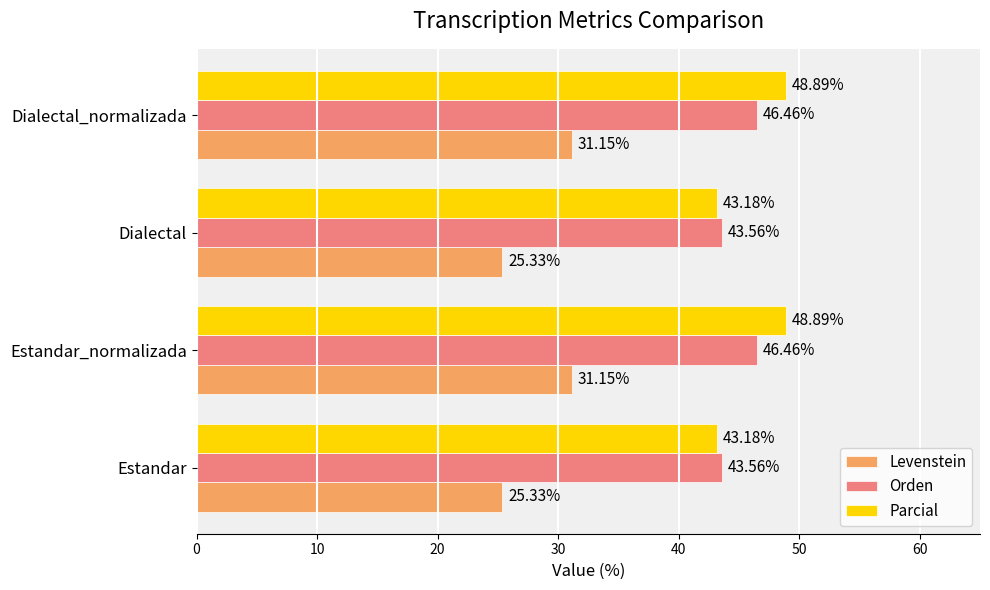

Is the value of Levenstein at Dialectal greater than the value of Orden at Estandar_normalizada?

No